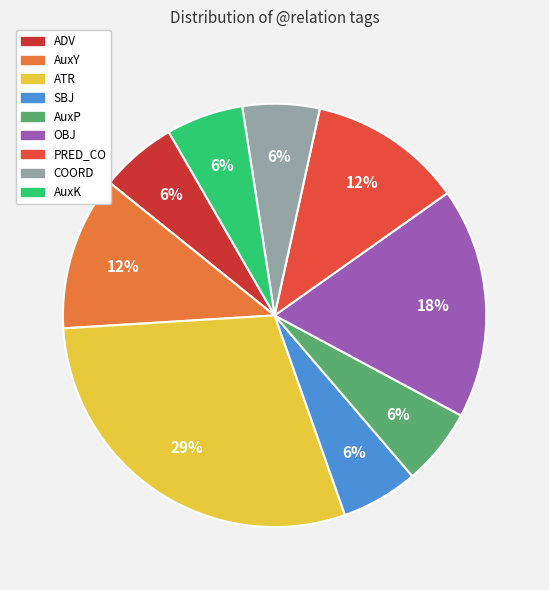

Count the number of slices in the pie.

9